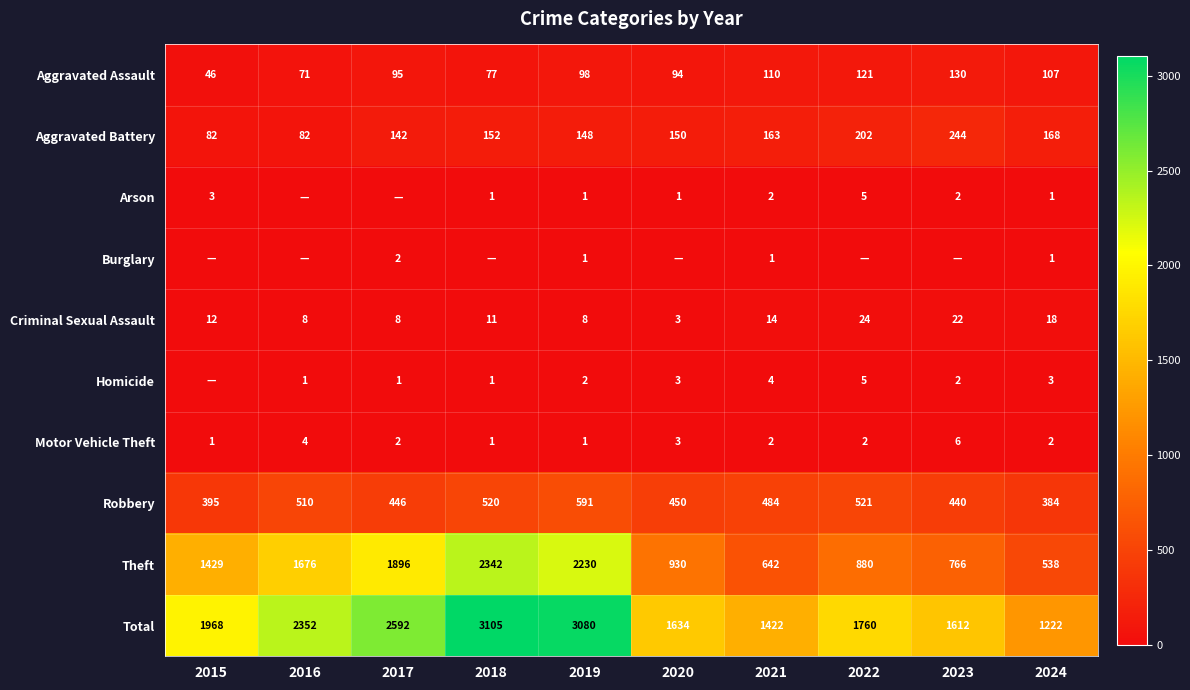

The value of Criminal Sexual Assault at 2022 is 11. True or false?

False